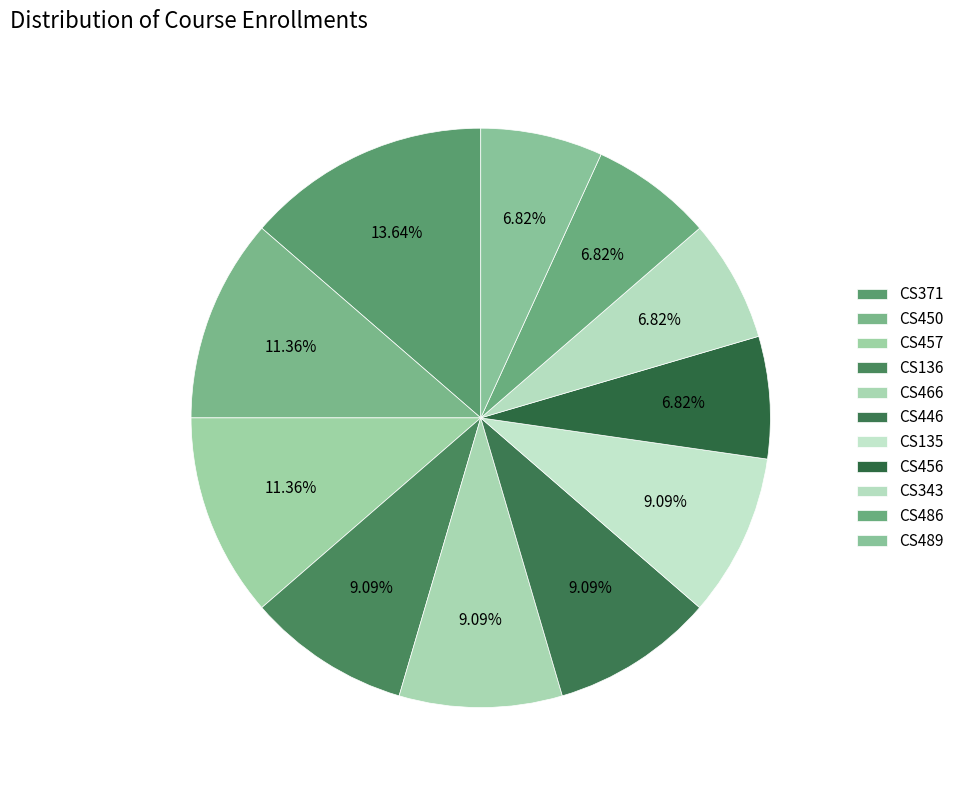

Does CS343 represent more than half of the total?

No